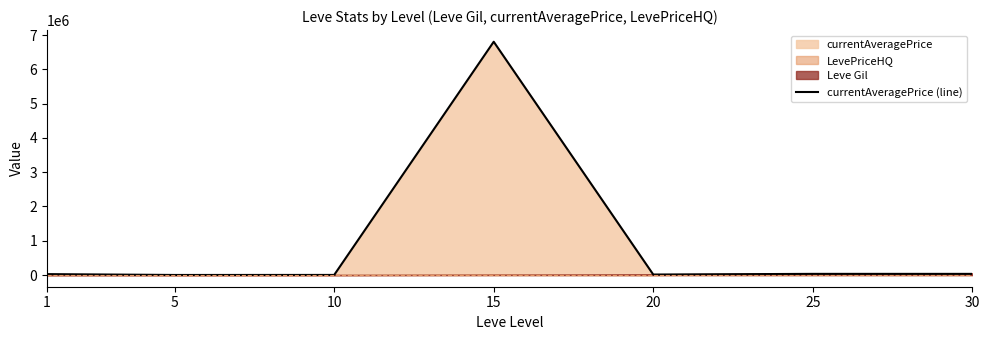

At which category does the chart reach its peak across all series?

15